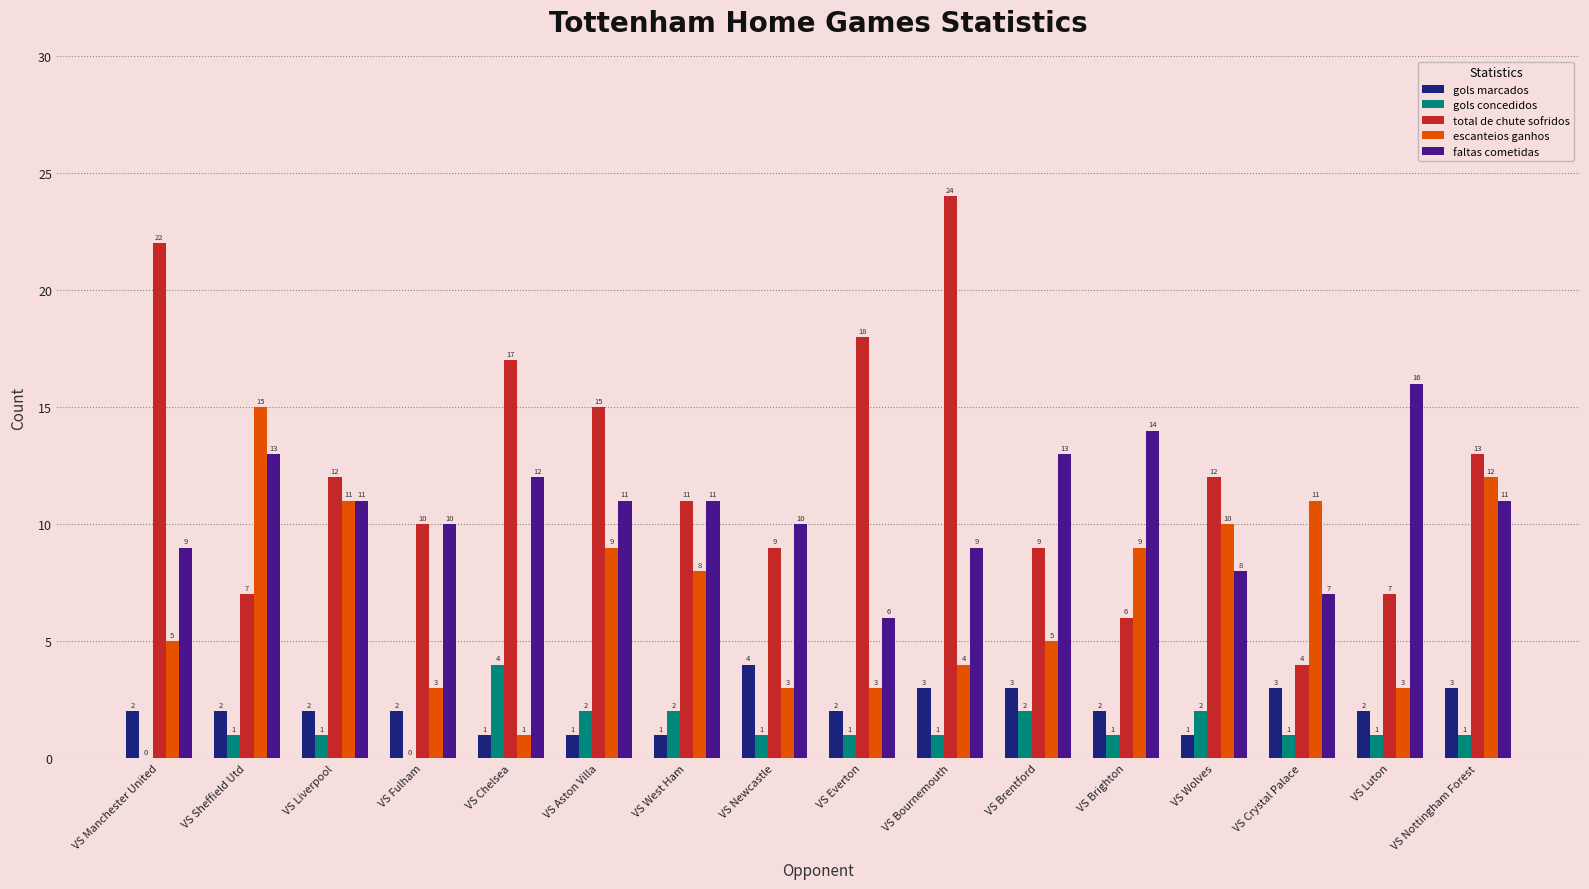

Reading right to left, what are all the values shown in this chart?

gols marcados: 3	2	3	1	2	3	3	2	4	1	1	1	2	2	2	2
gols concedidos: 1	1	1	2	1	2	1	1	1	2	2	4	0	1	1	0
total de chute sofridos: 13	7	4	12	6	9	24	18	9	11	15	17	10	12	7	22
escanteios ganhos: 12	3	11	10	9	5	4	3	3	8	9	1	3	11	15	5
faltas cometidas: 11	16	7	8	14	13	9	6	10	11	11	12	10	11	13	9